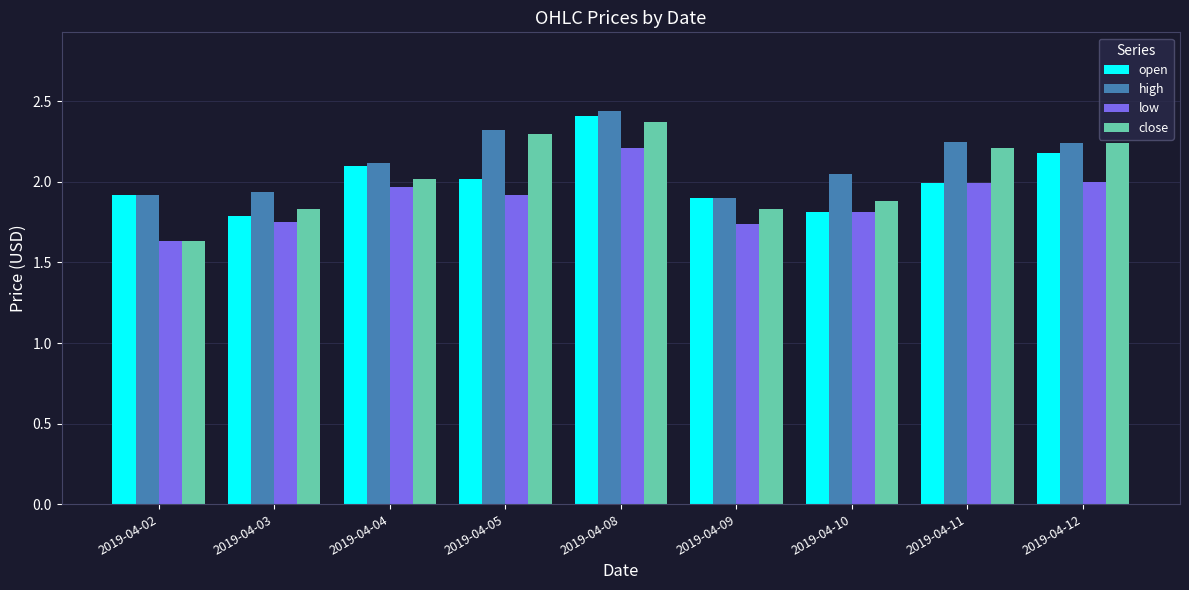

Is the value of open at 2019-04-05 greater than the value of low at 2019-04-09?

Yes